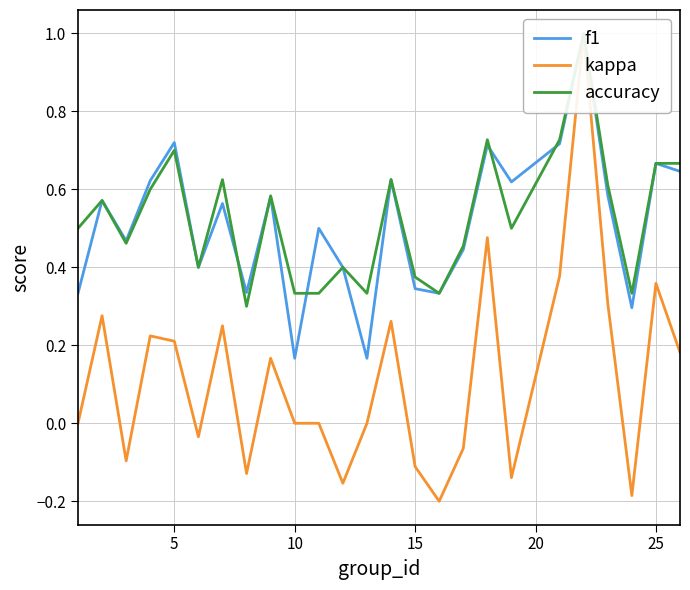

What are all the series names shown in the legend?

f1, kappa, accuracy